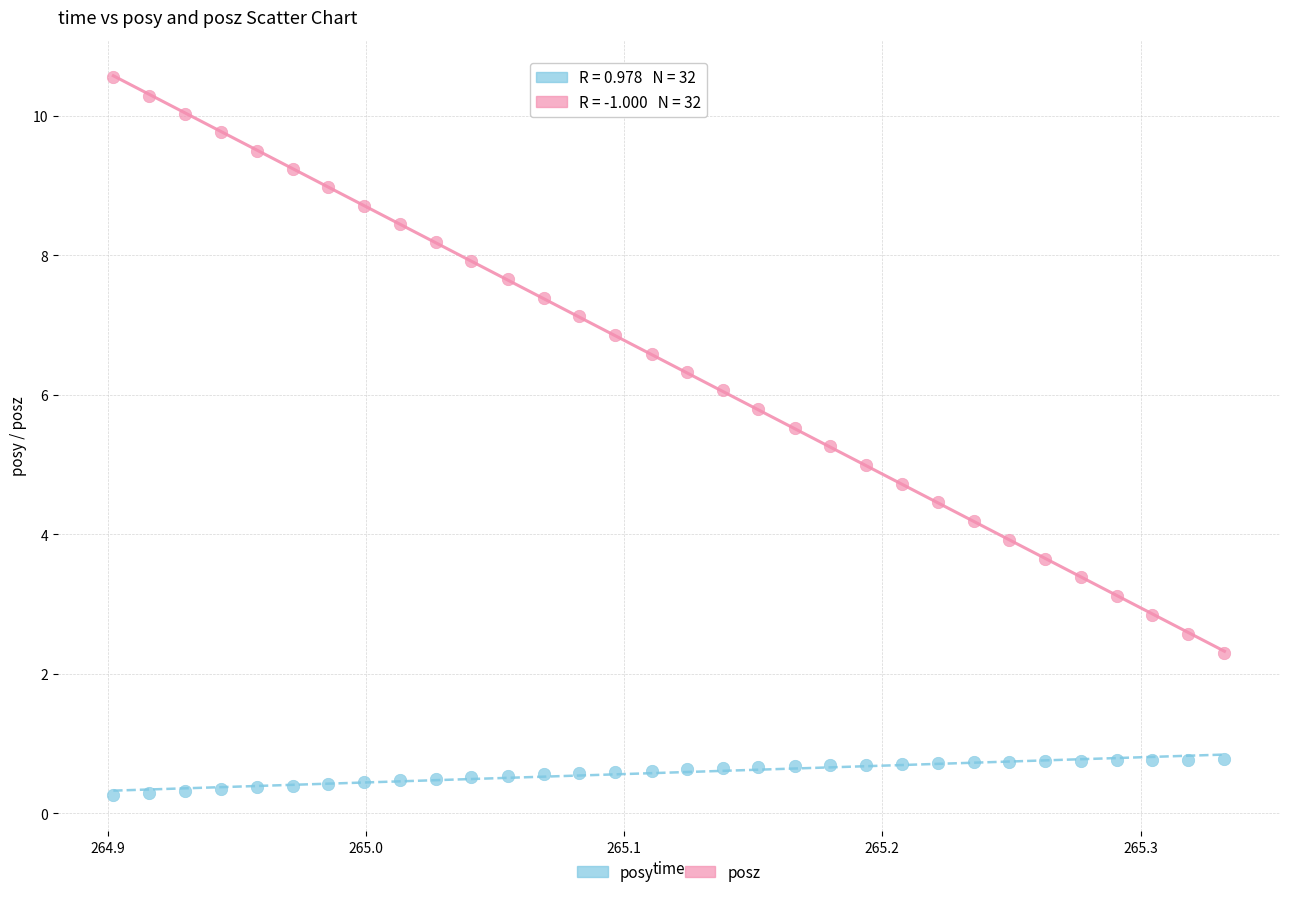

Which series has the largest Y range (max minus min)?

posz